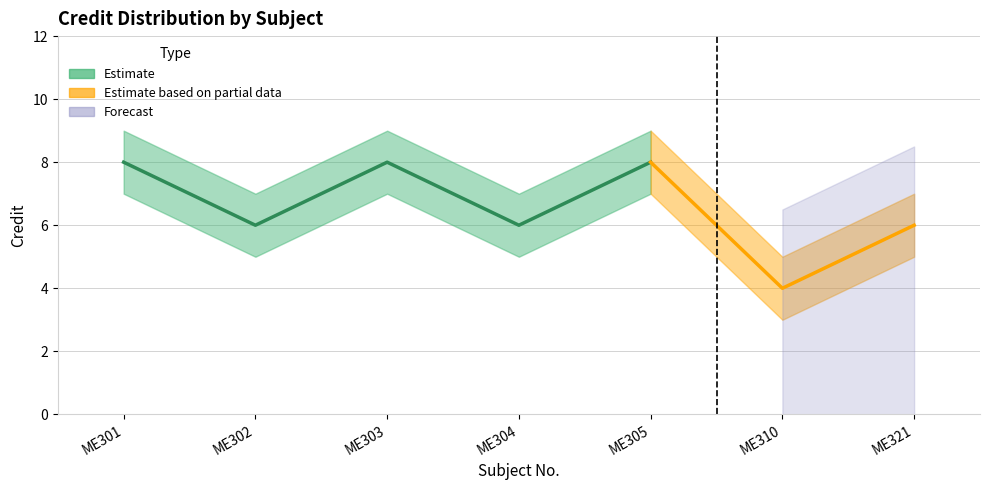

The value of Credit at ME305 is 8. True or false?

True